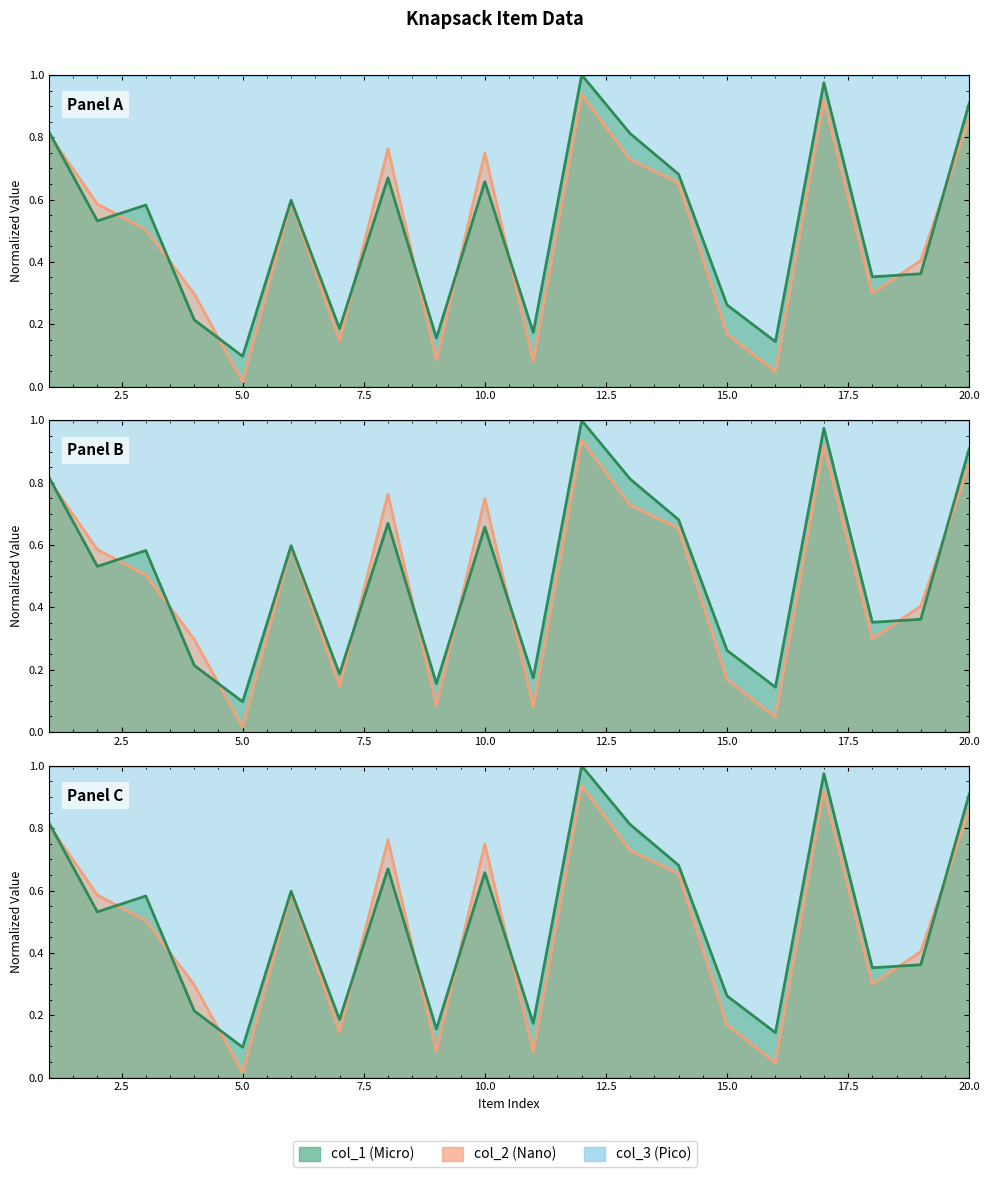

What is the total value across all series at 4?

0.5